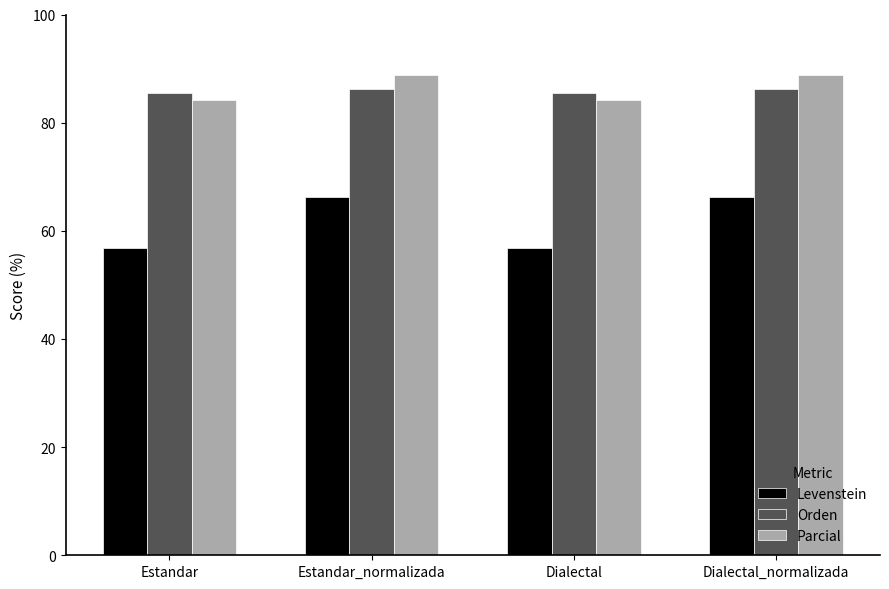

List the series in order of their peak value, highest first.

Parcial, Orden, Levenstein